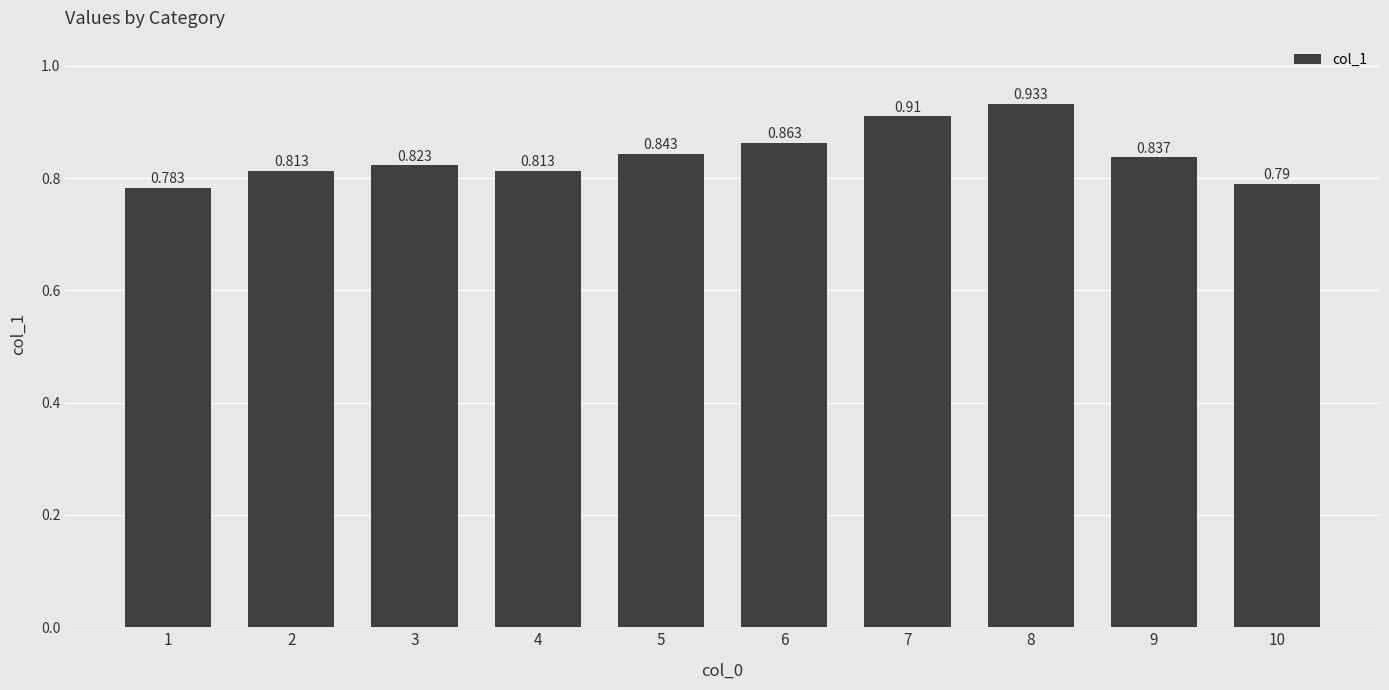

True or false: the data shows 0.2 at 3.

False